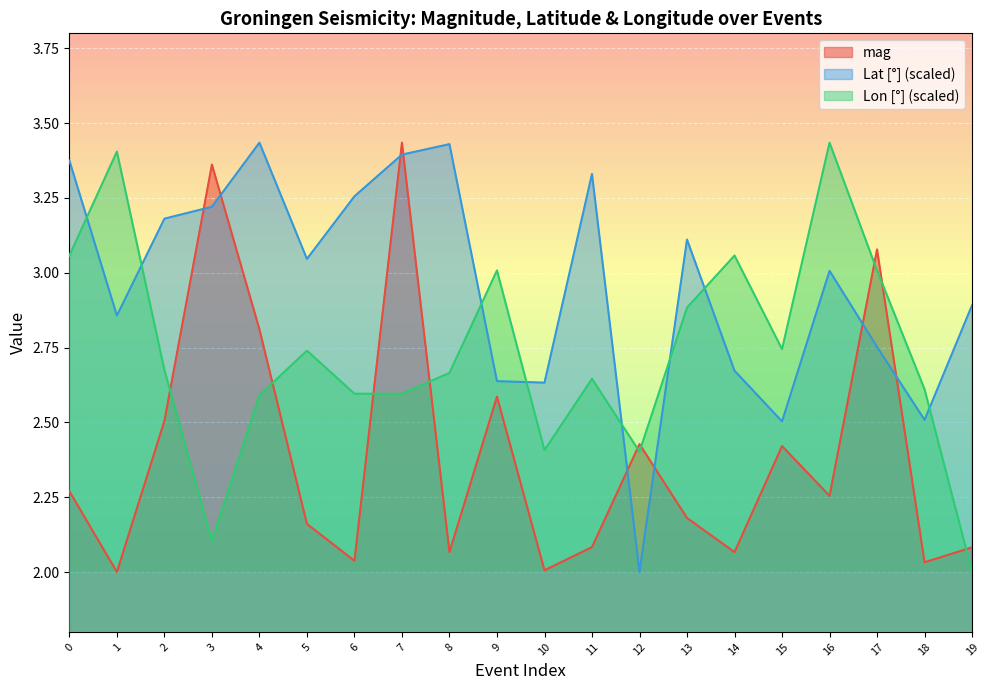

What is the highest value of the Lon [°] series?

3.4